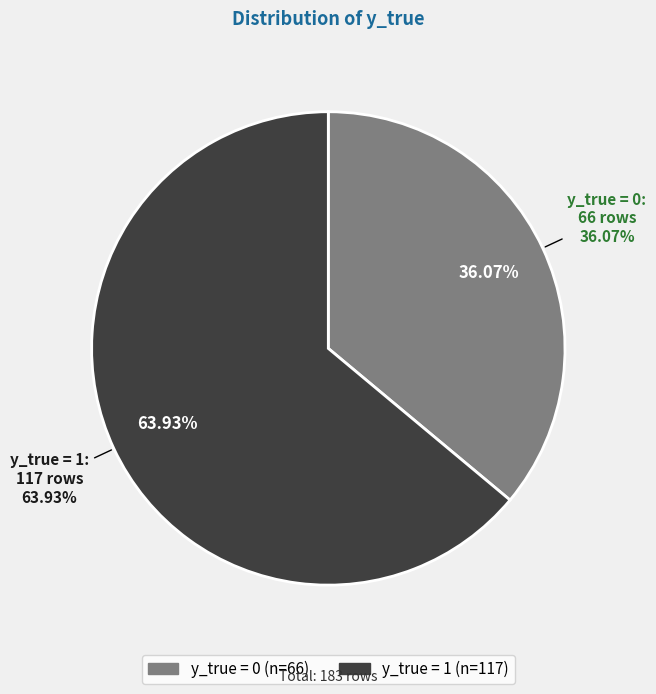

Which slice is the largest?

y_true = 1